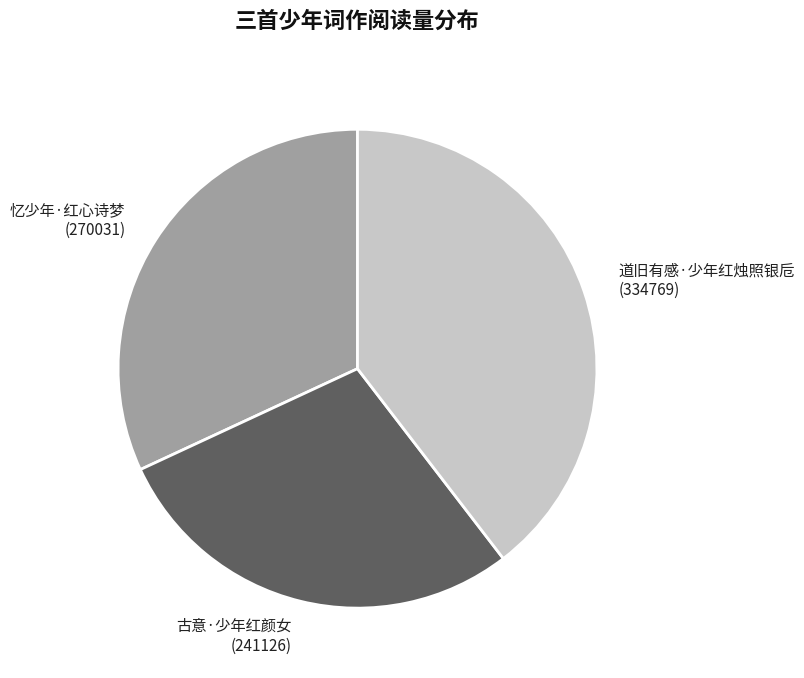

What is the largest slice in the pie chart?

道旧有感·少年红烛照银卮